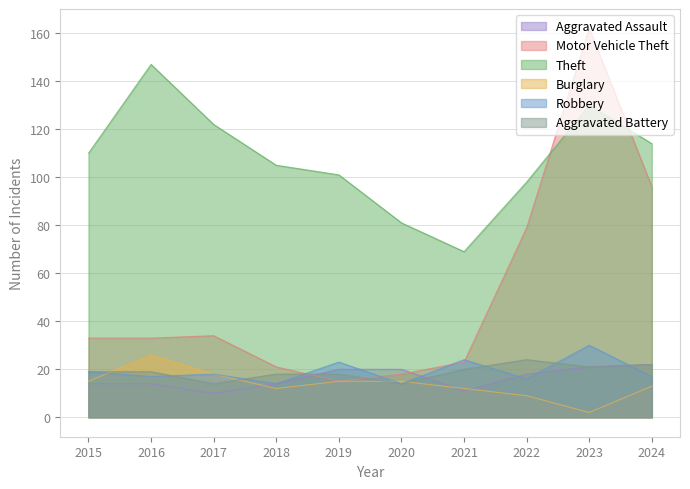

The Burglary series shows 12 at 2018. True or false?

True